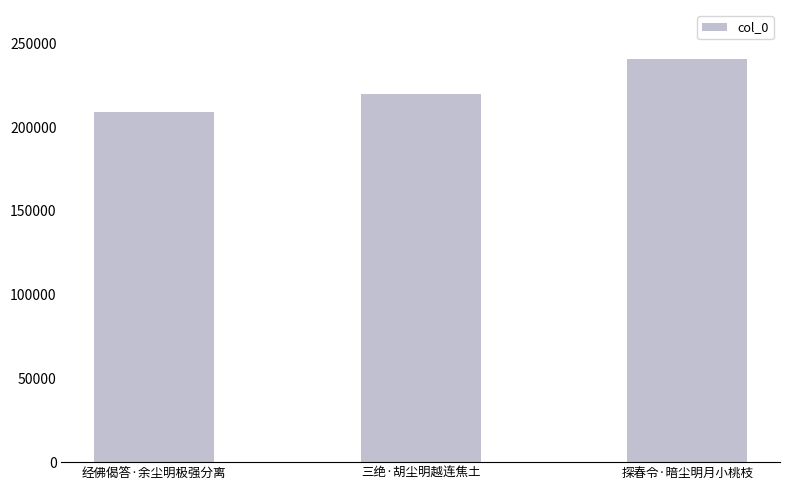

Read the value at 三绝·胡尘明越连焦土.

219601